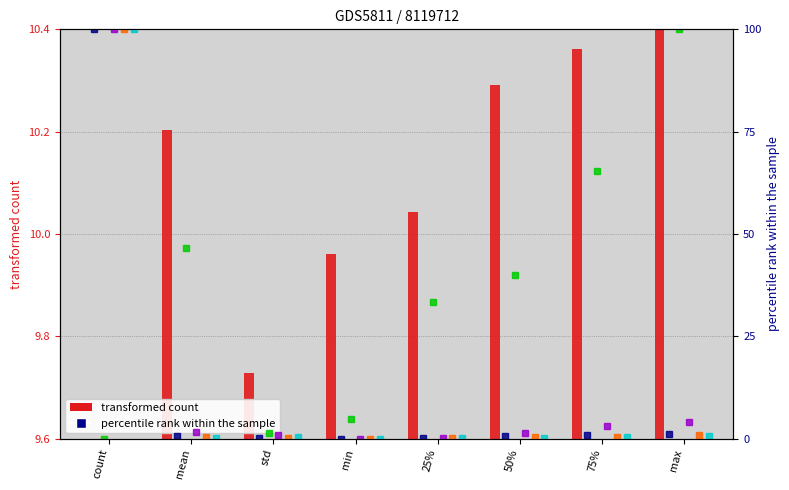

What is the label of the 2nd bar from the right?

75%